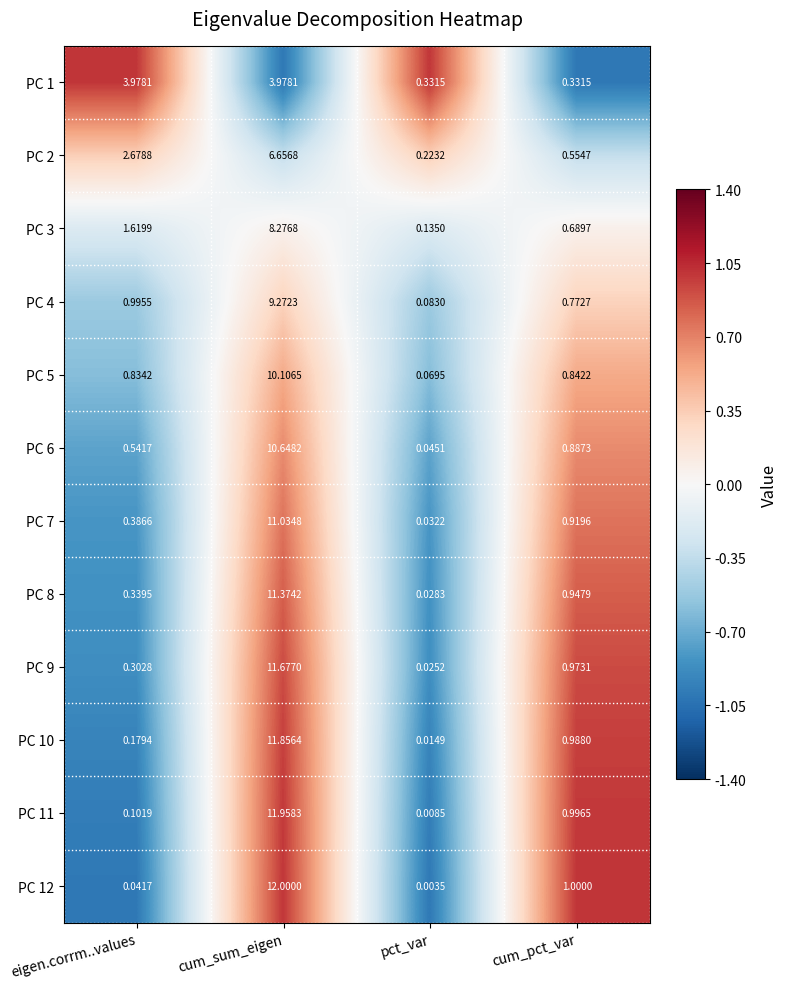

At which label is PC 11 closest to 5?

cum_pct_var